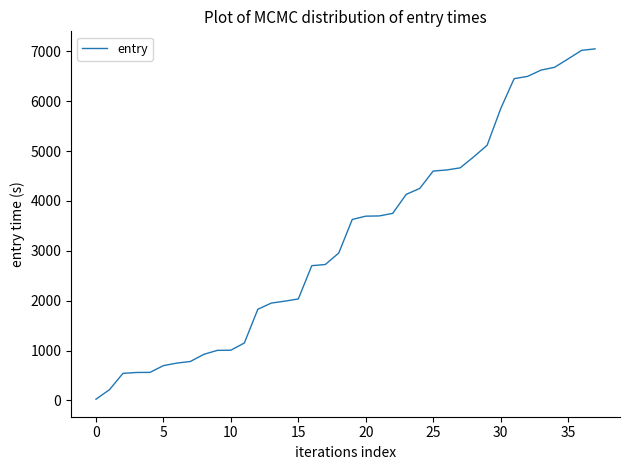

What is the difference between the maximum and minimum values?

7026.4